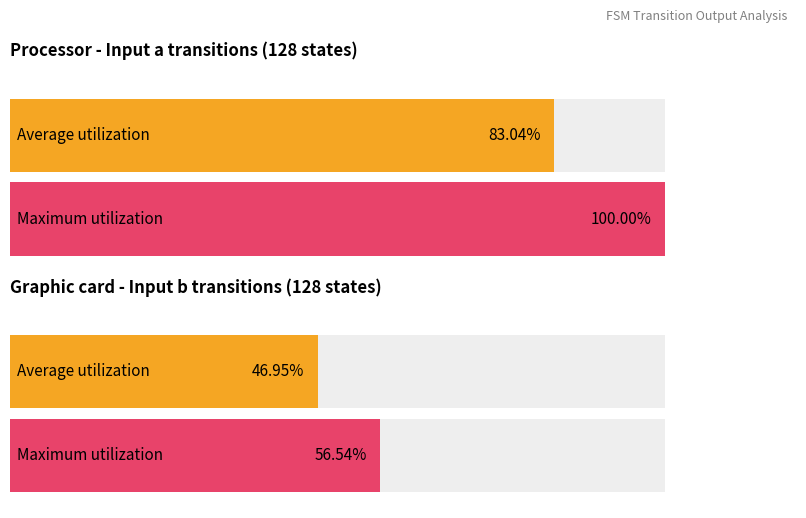

How many categories are shown in the chart?

2